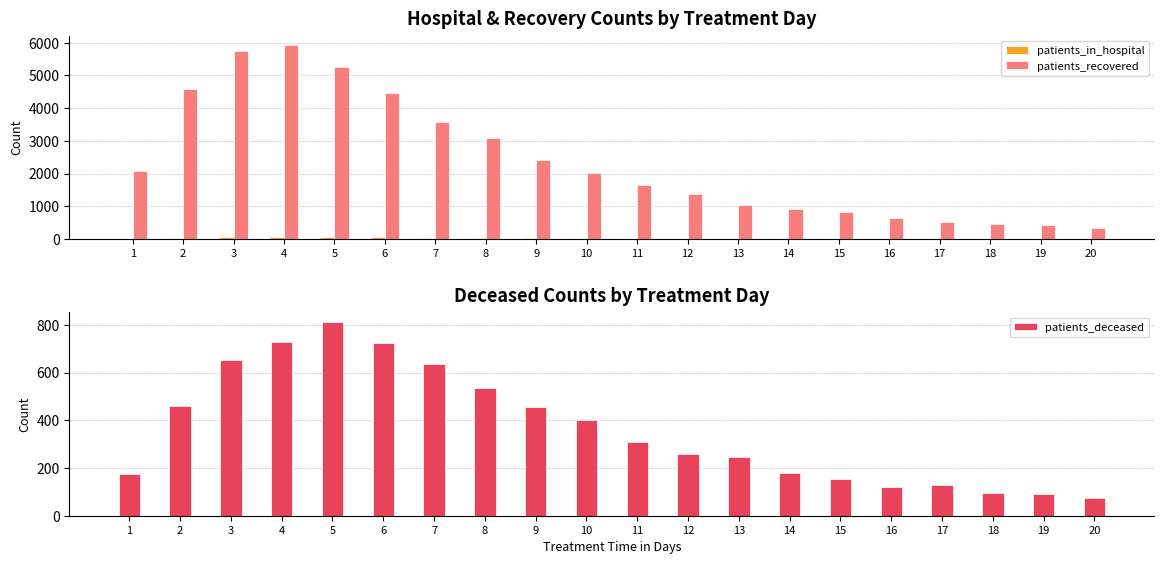

How many bars are there in total?

60